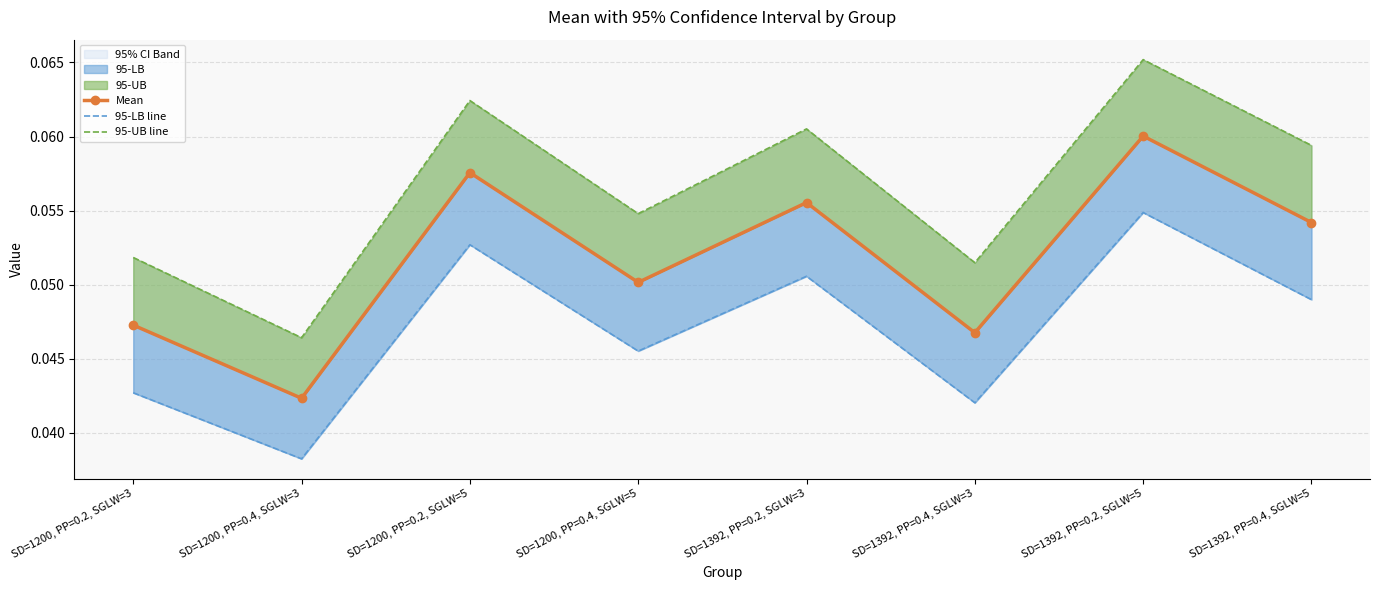

What is the label of the 2nd point from the left?

SD=1200, PP=0.4, SGLW=3